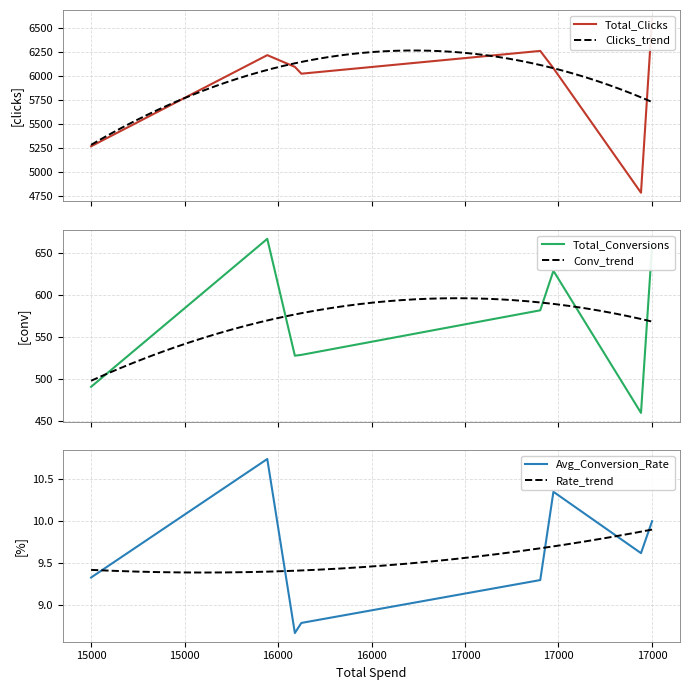

At which label does Avg_Conversion_Rate first exceed 9?

15000